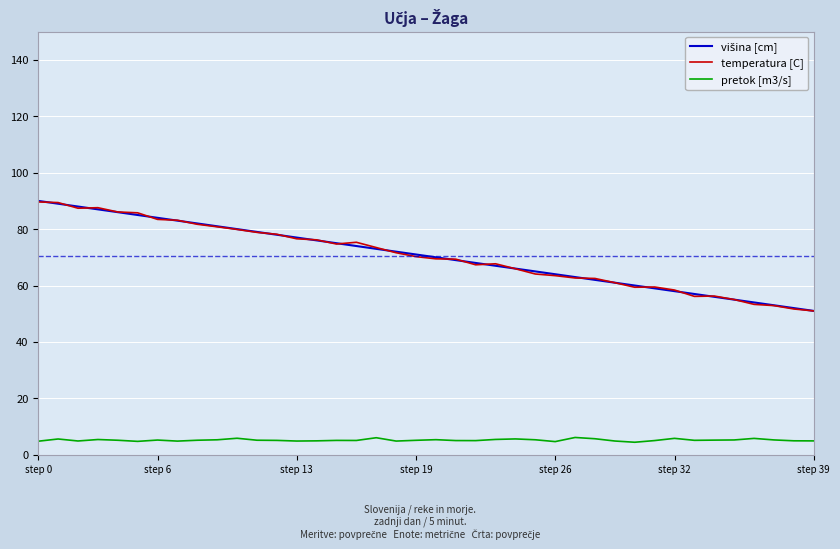

What is the minimum value shown in the chart?

4.4